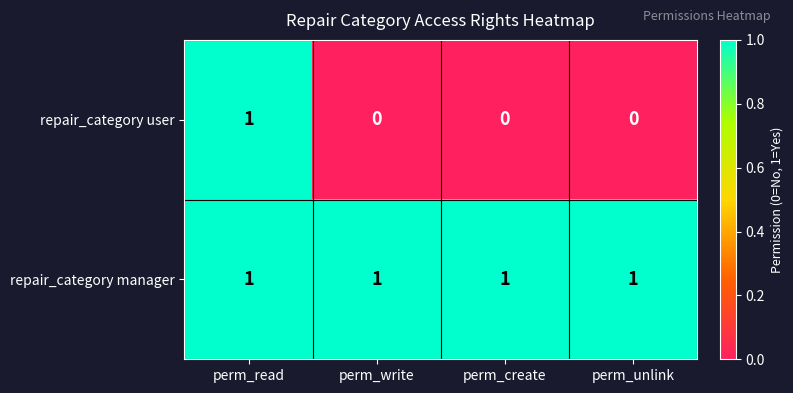

Which series has the largest range (max minus min)?

repair_category user